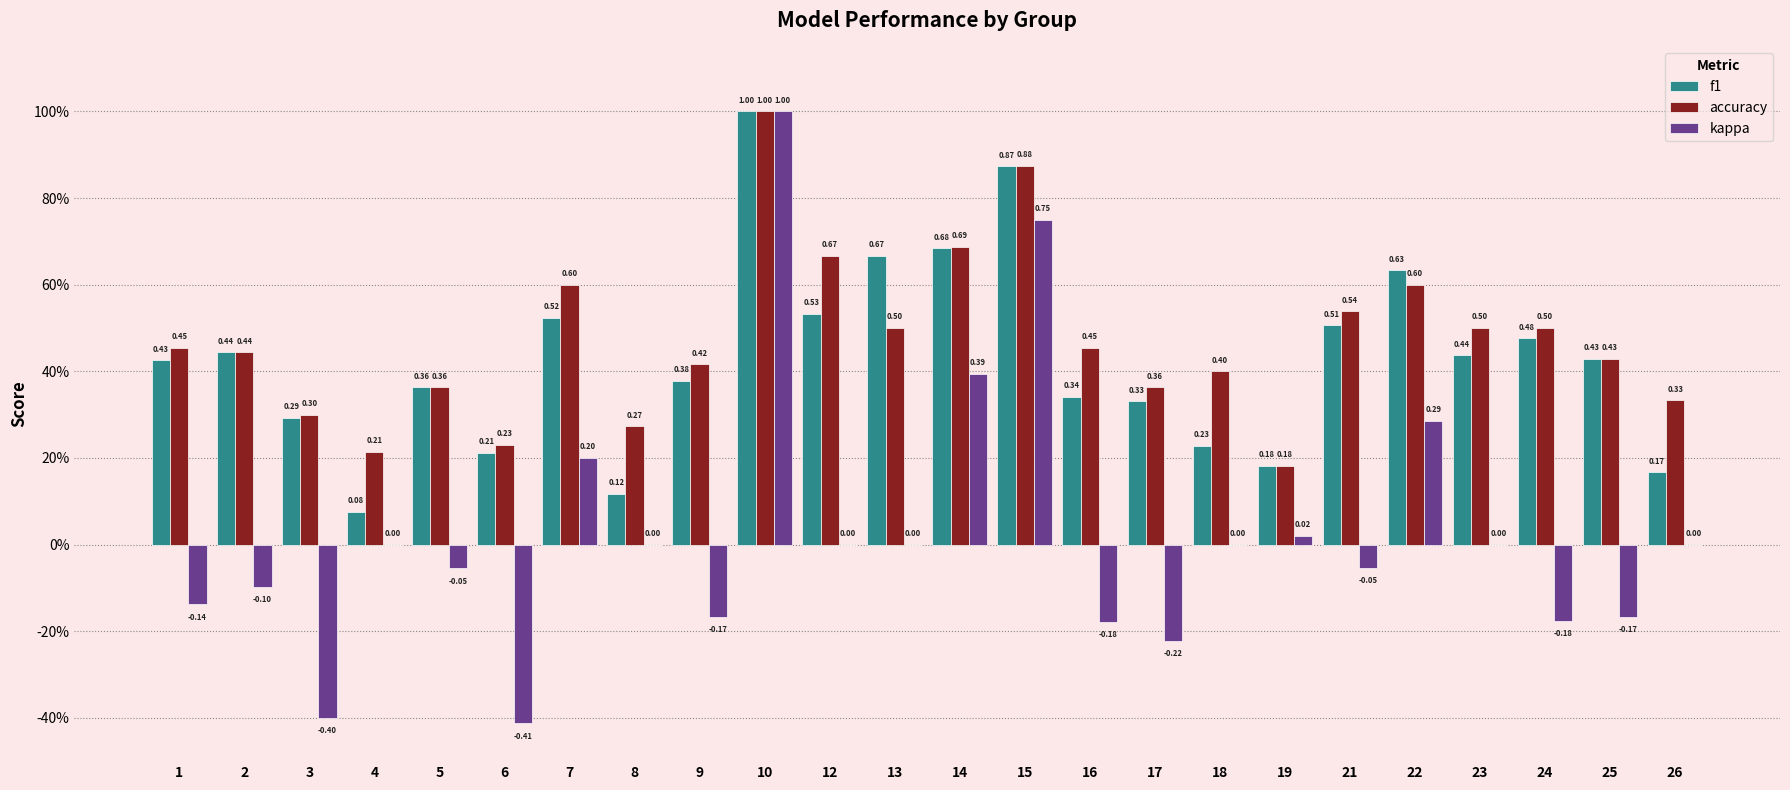

Are the bars horizontal?

No